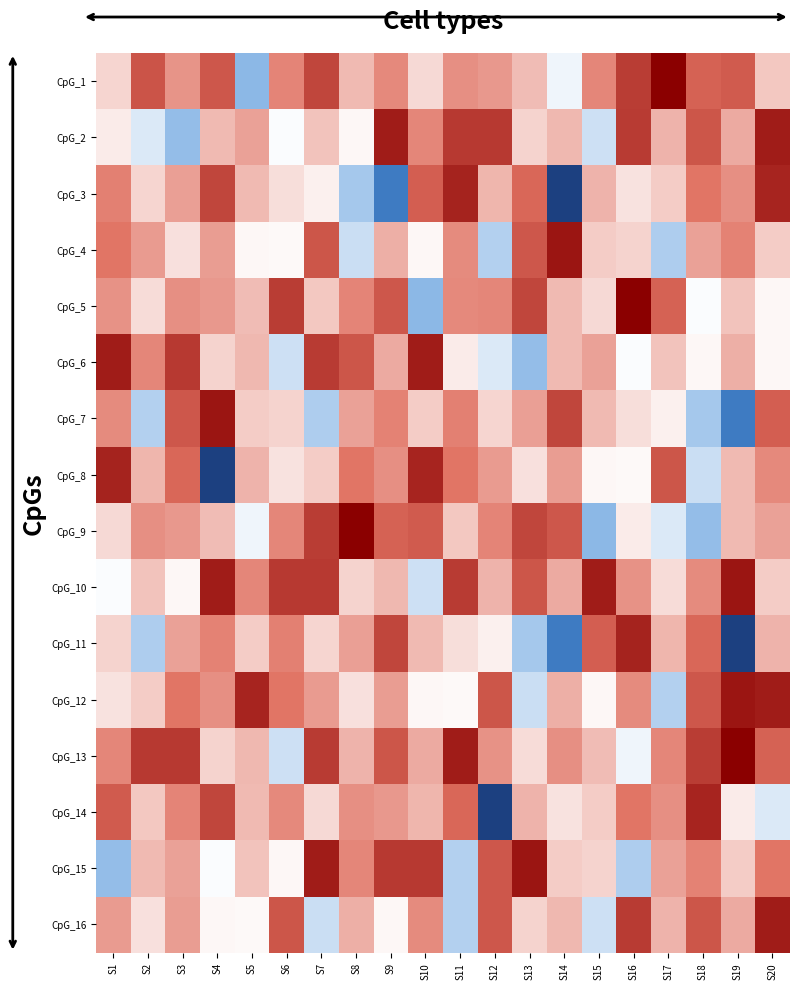

What is the spread (max minus min) of values at S14?

16.9